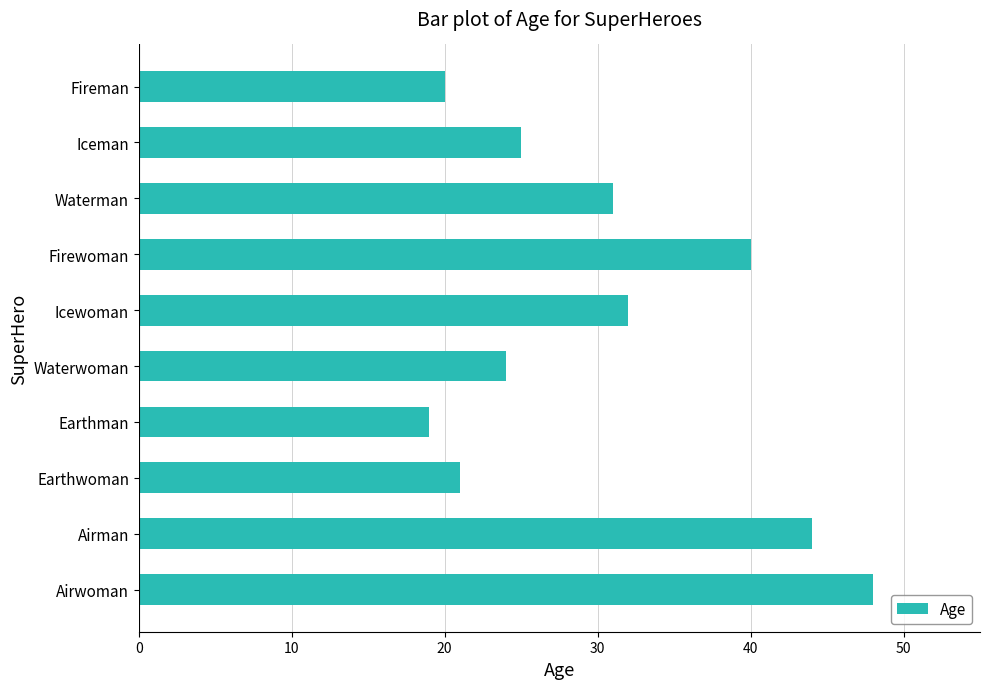

Which label corresponds to the smallest value in the chart?

Earthman